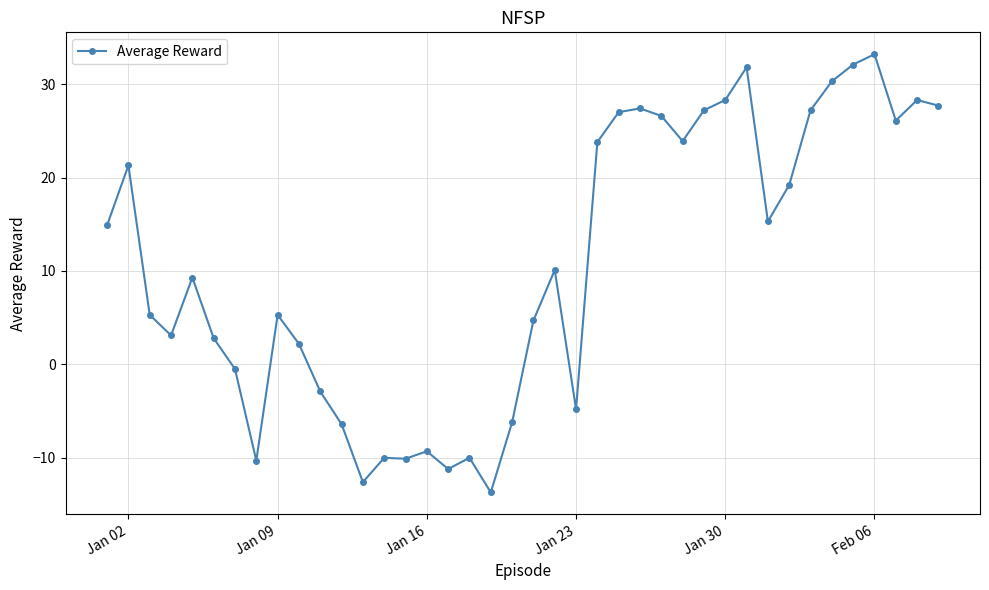

Does the chart have visible grid lines?

Yes